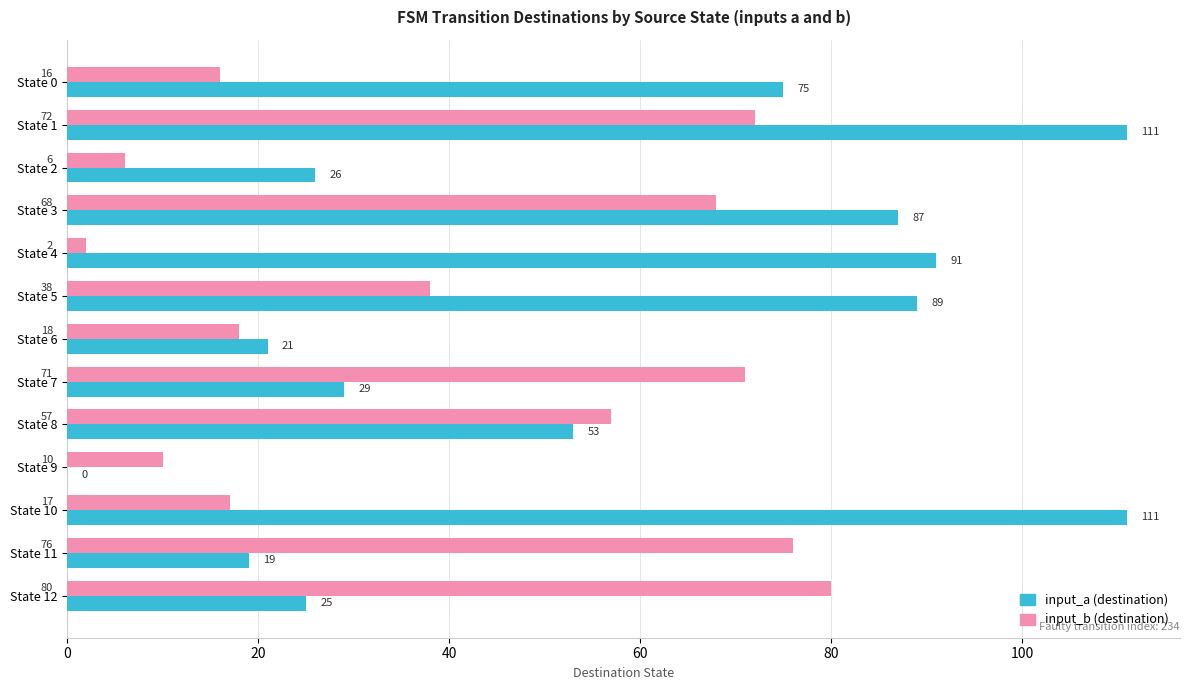

Is the value of input_b (destination) at State 4 greater than the value of input_a (destination) at State 9?

Yes